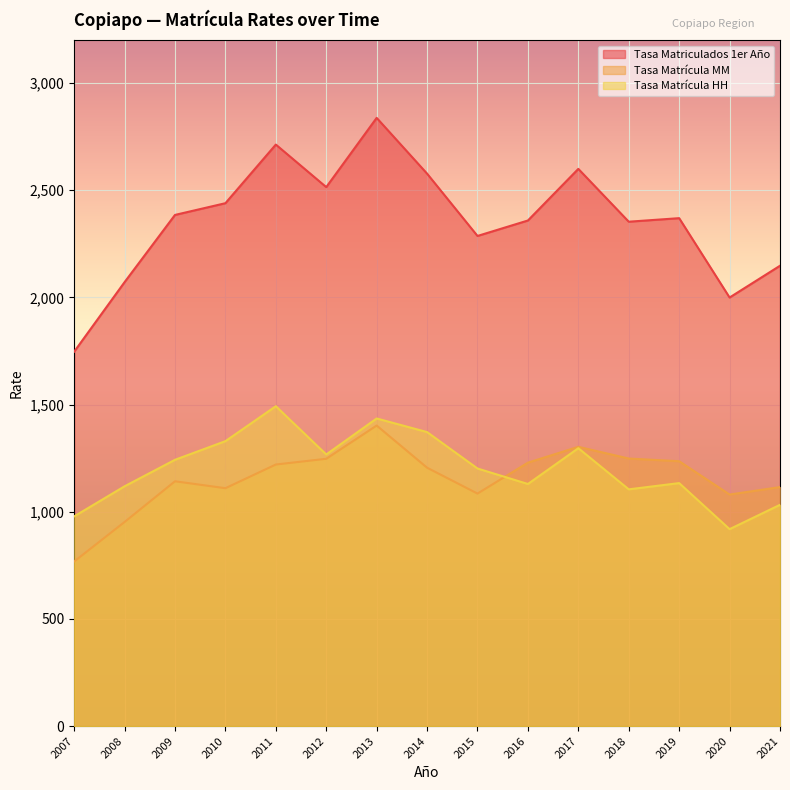

What is the sum of all Tasa Matriculados 1er Año values?

35402.9